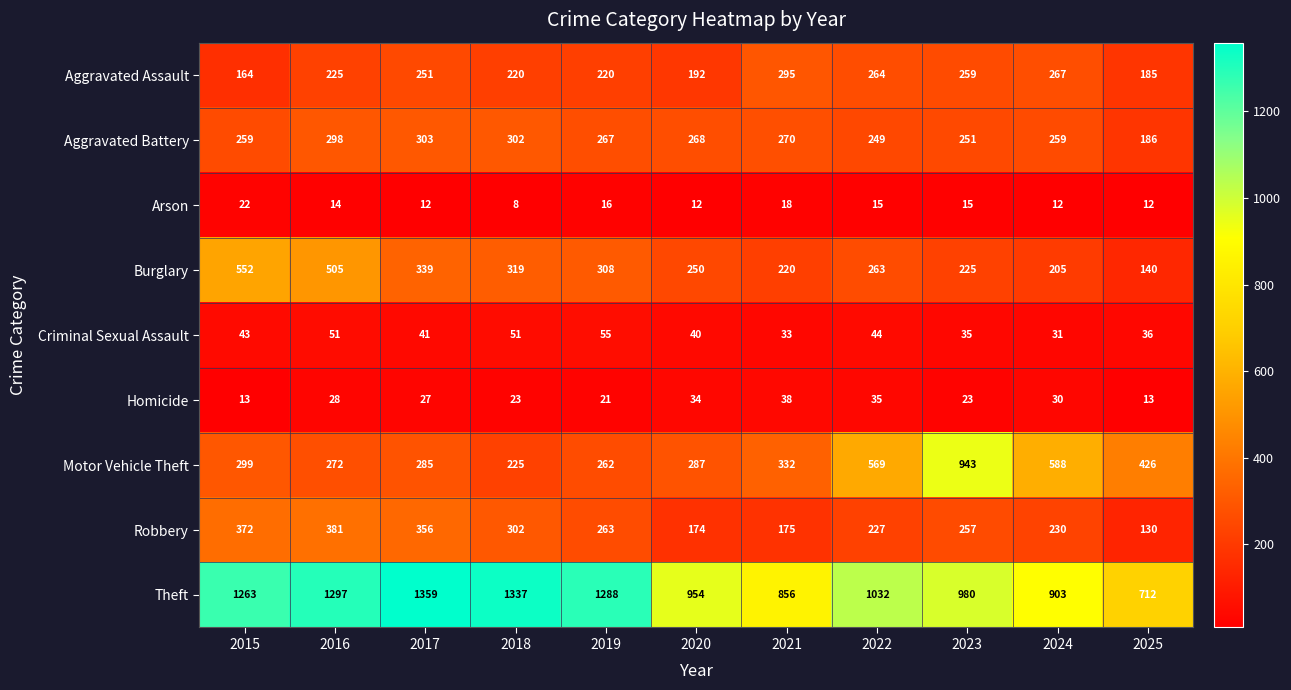

Is it true that Aggravated Battery equals 390 at 2024?

False